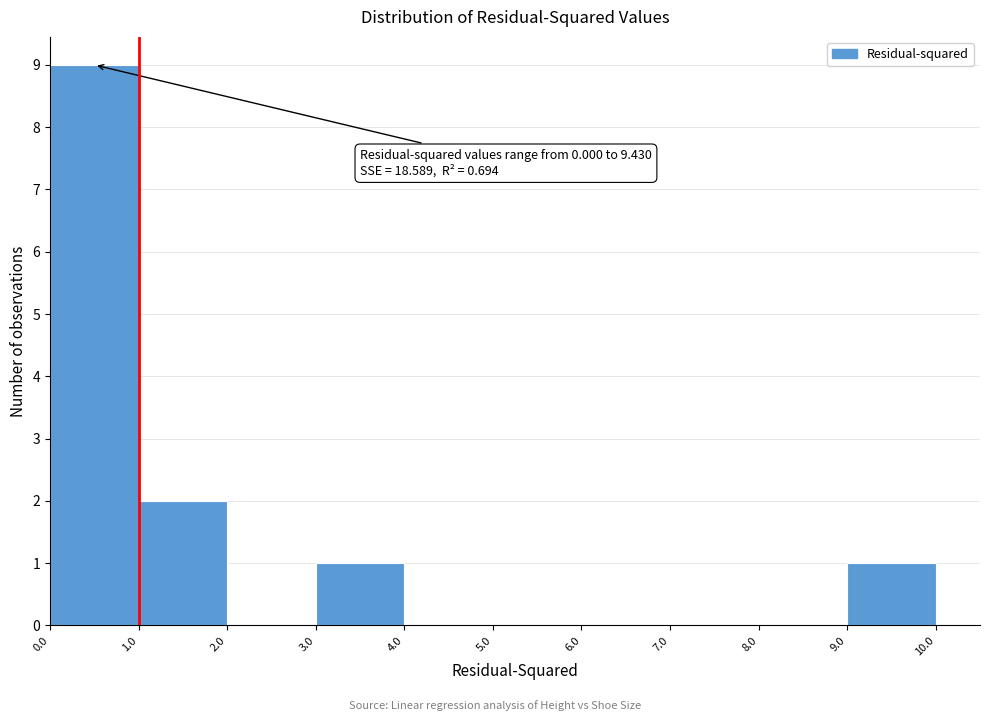

Over which range of the x-axis is the bar tallest?

0.0 to 1.0